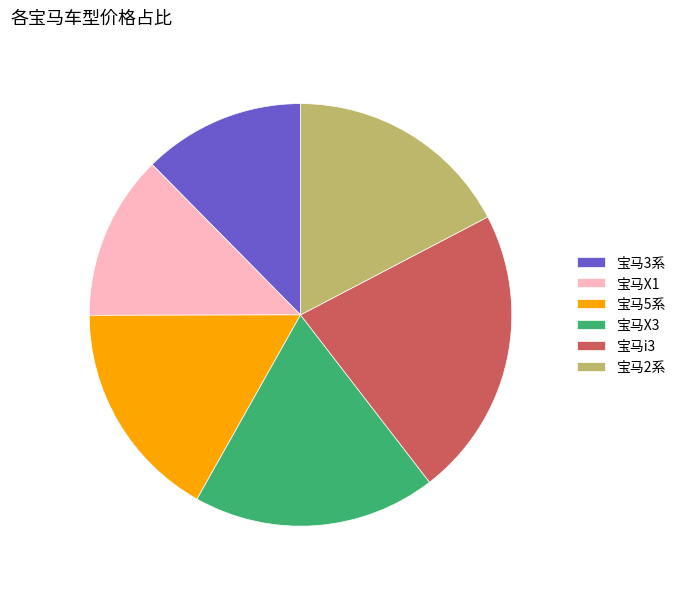

Do 宝马5系 and 宝马X3 together represent more than half of the pie?

No